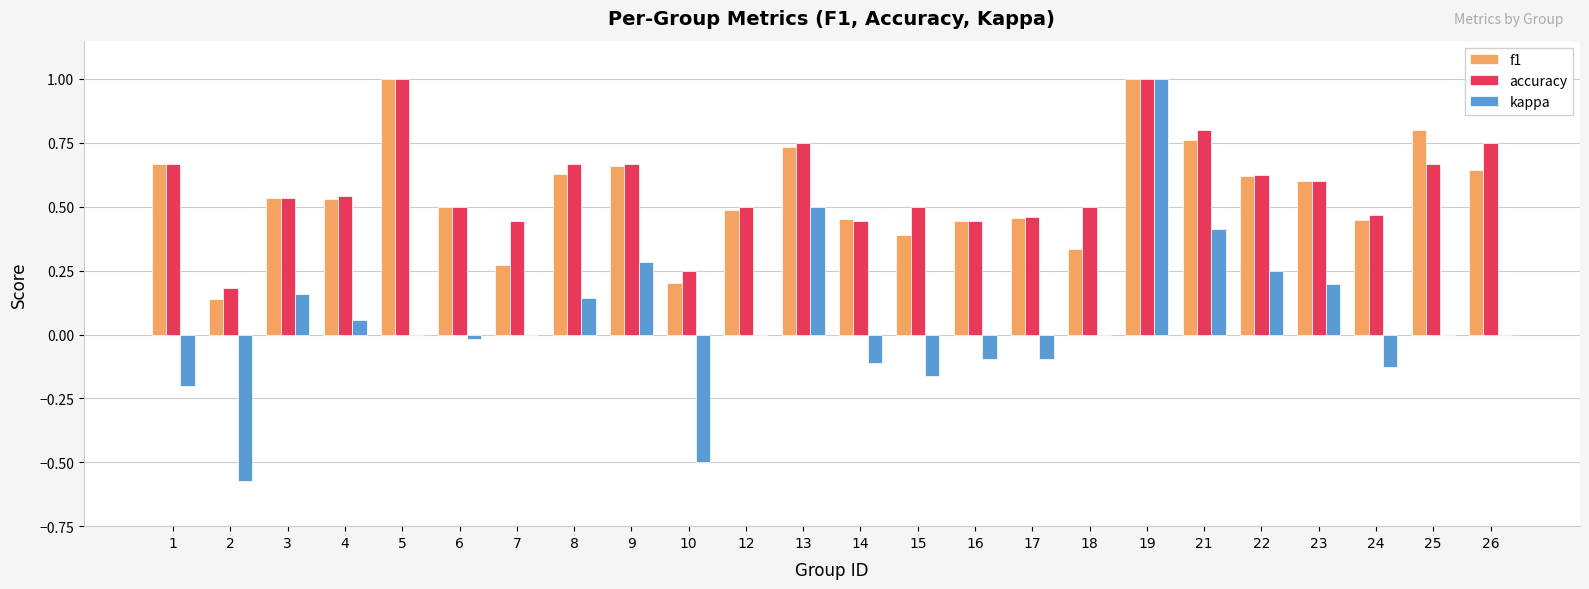

Between 8 and 18, which series saw the biggest shift?

f1